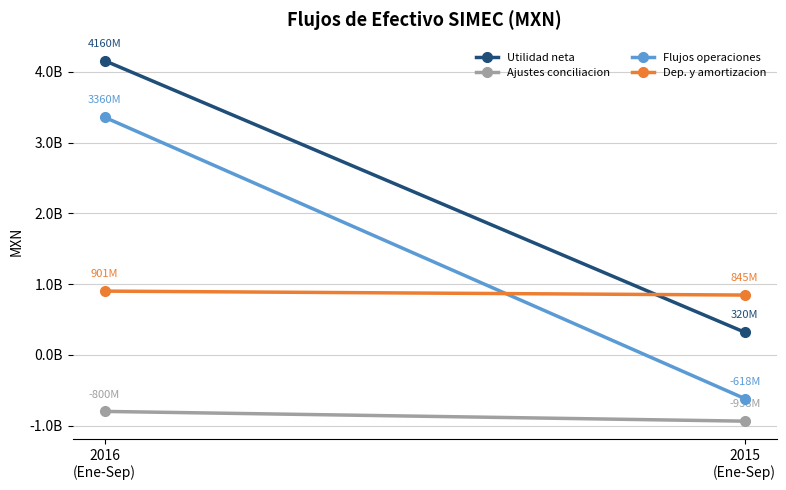

What is the value of the Ajustes conciliacion point at the 1st from the left?

-800305000